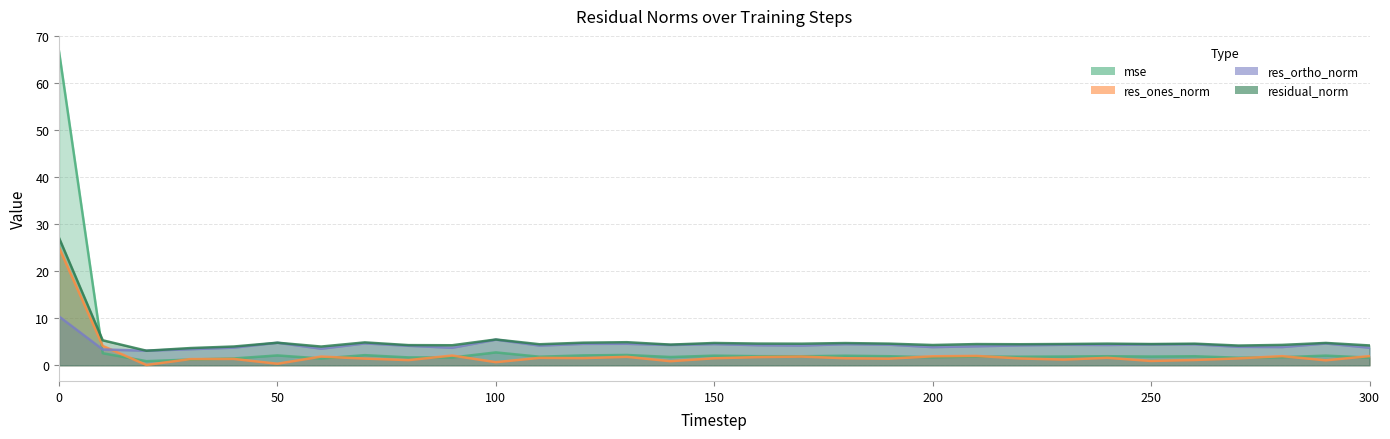

True or false: res_ortho_norm has a value of 3.8 at 40.

True